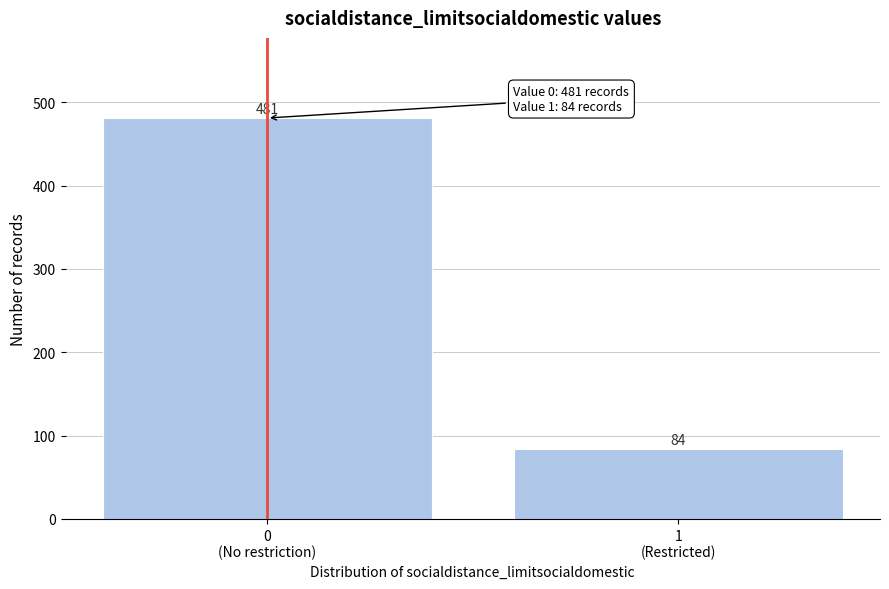

Reading left to right, what are all the values shown in this chart?

481	84